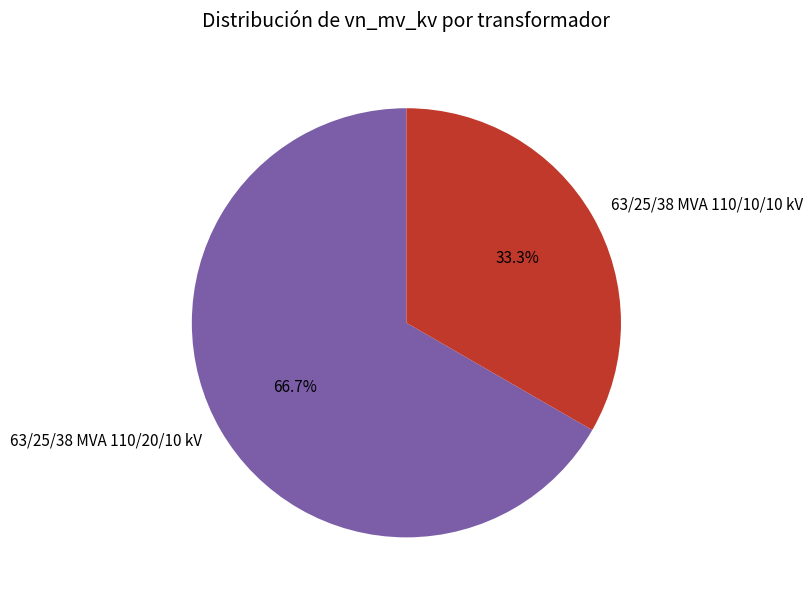

How many slices are in this pie chart?

2